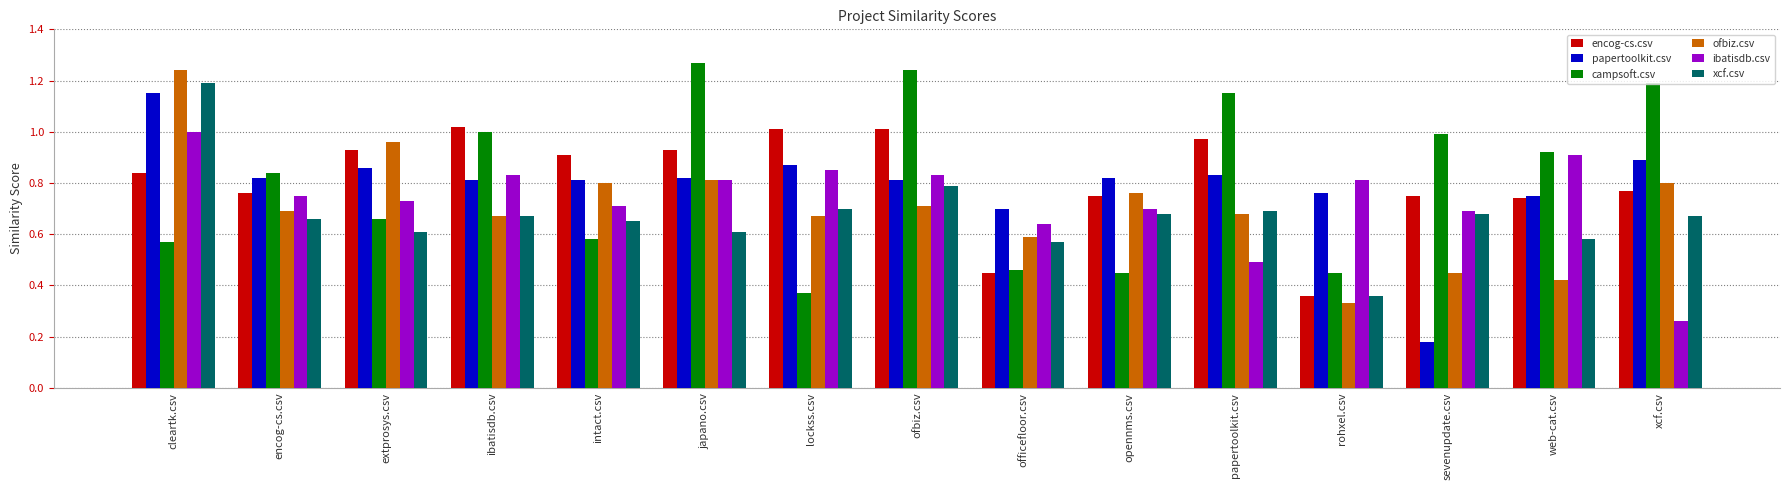

At how many categories does at least one series exceed 0?

15